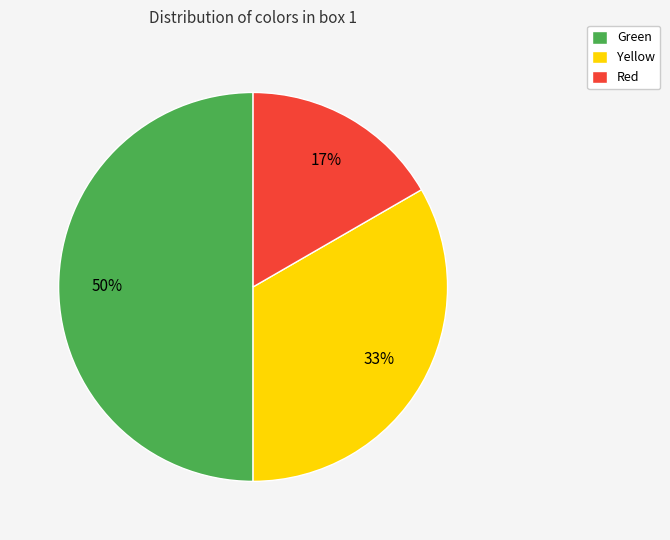

Rank the categories by value from highest to lowest.

Green, Yellow, Red